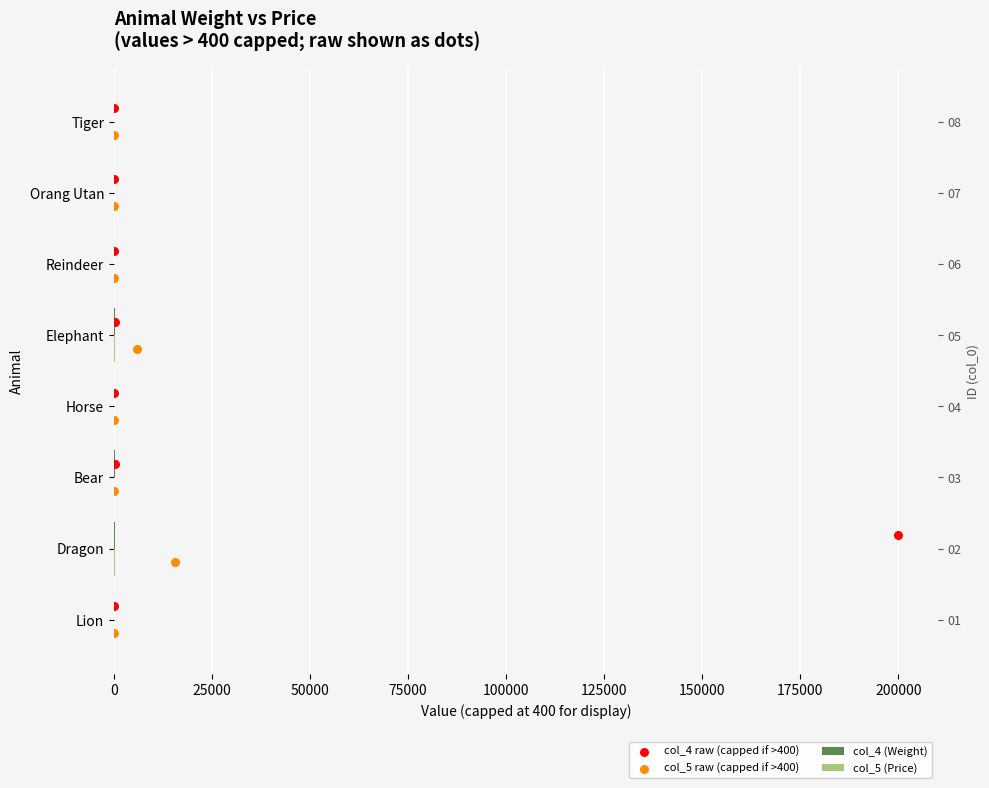

Which series has the largest total across all categories?

col_4 (Weight)